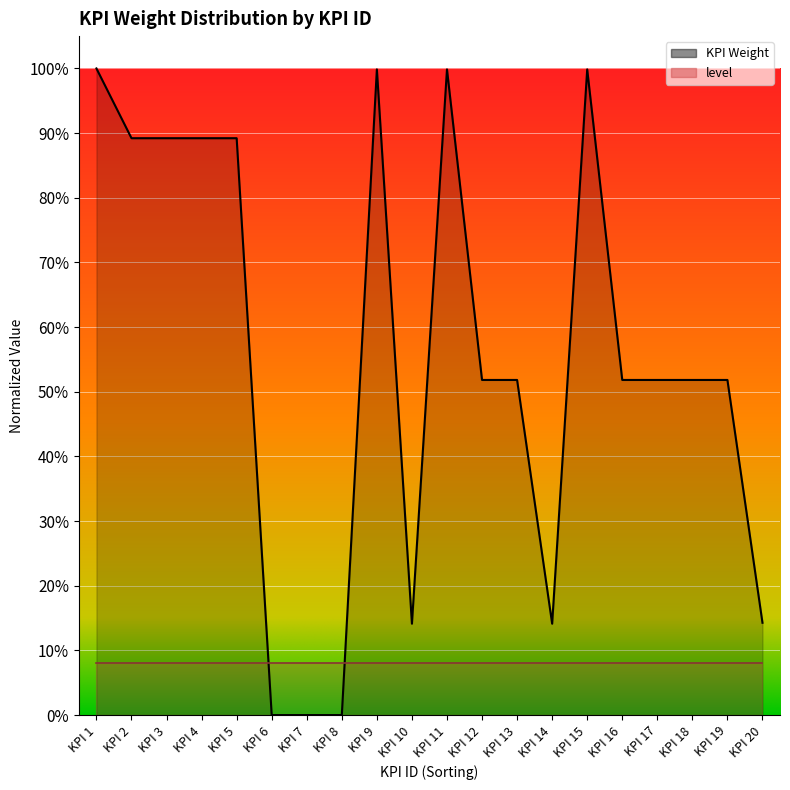

Does the chart display data point markers on the line(s)?

No